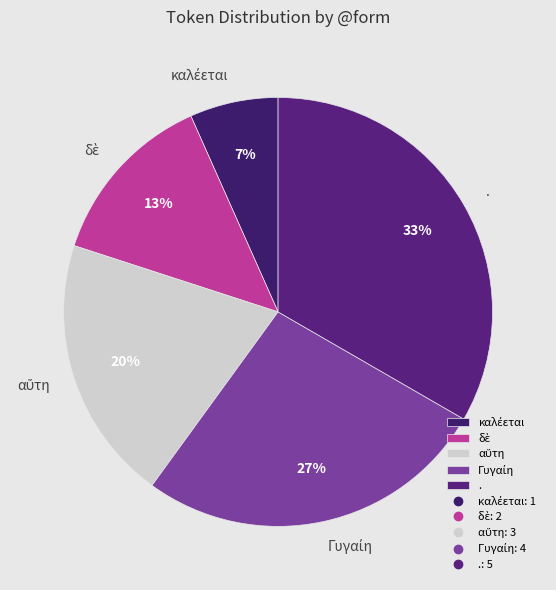

To the nearest percent, what is the average slice percentage?

20%